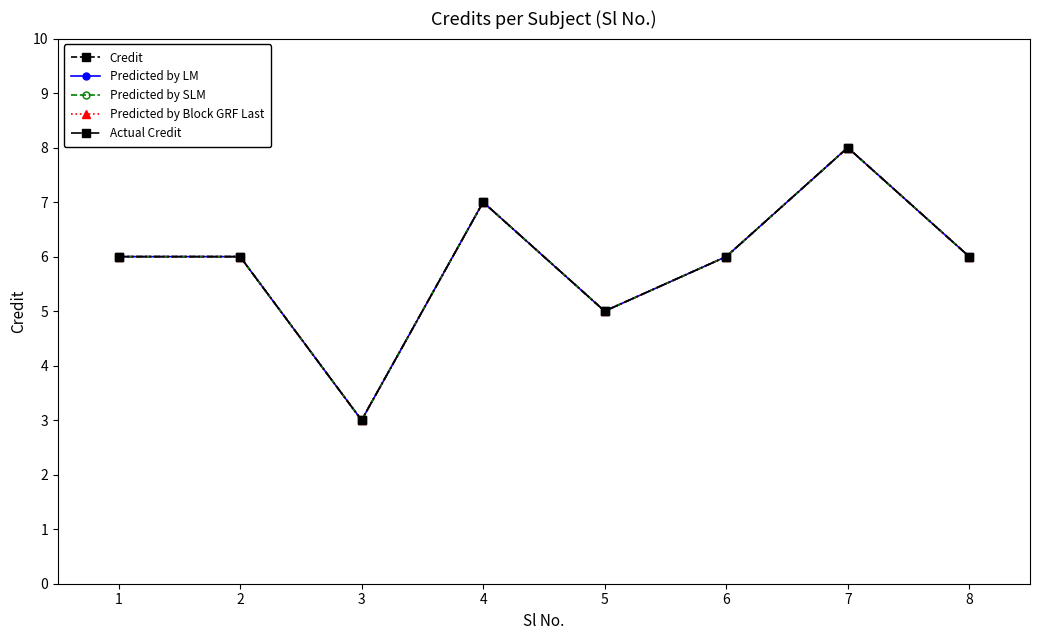

The value of Predicted by Block GRF Last at 1 is 6. True or false?

True